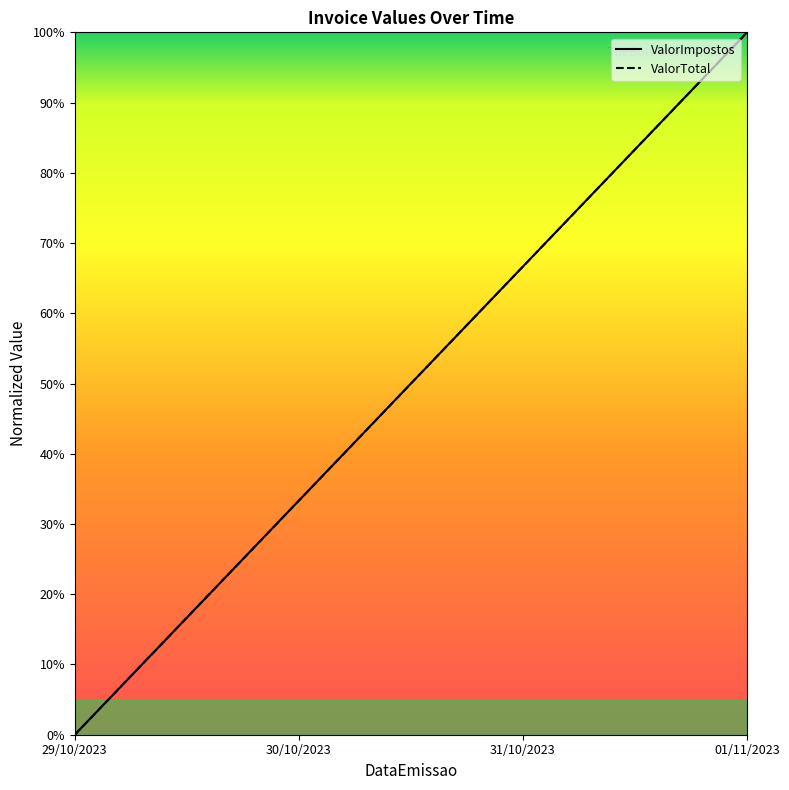

Does the chart have visible grid lines?

No